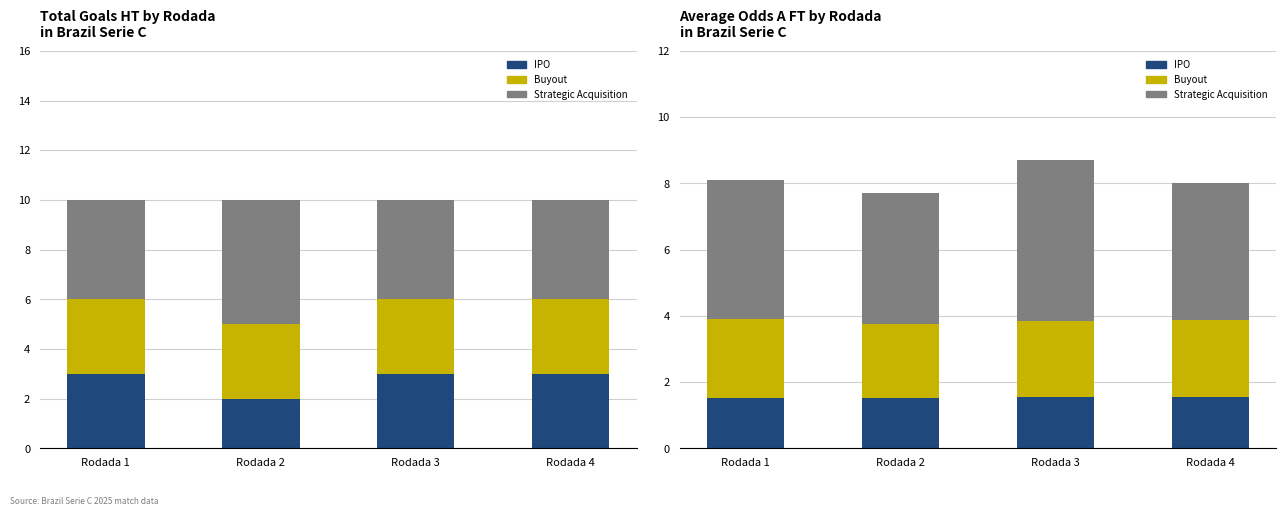

Which label corresponds to the largest value in the chart?

Rodada 3